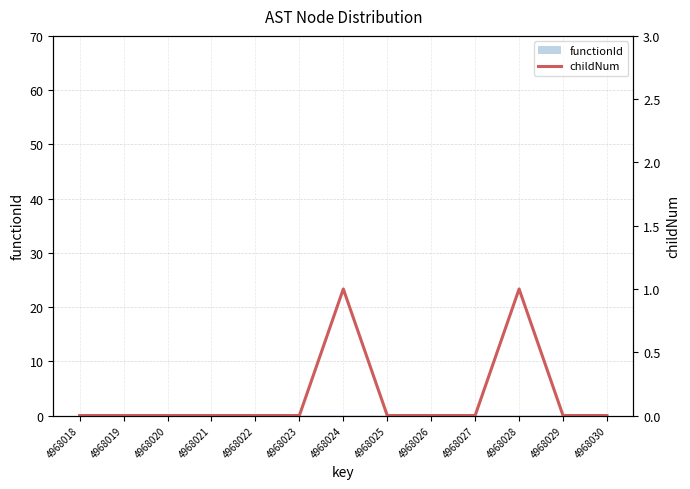

Reading left to right, transcribe all the data shown in this chart.

0	0	0	0	0	0	1	0	0	0	1	0	0